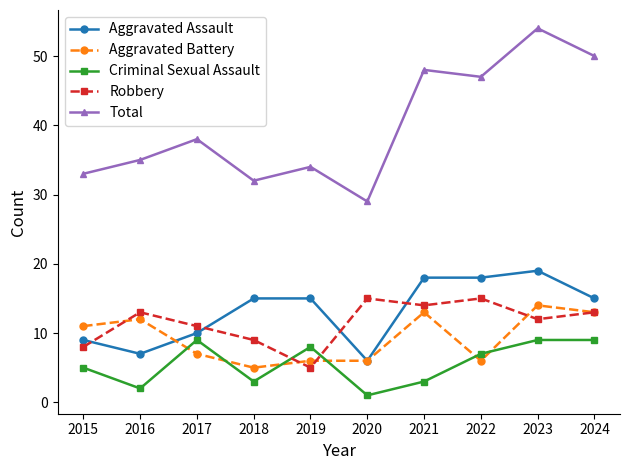

Rank the series by their maximum value, from highest to lowest.

Total, Aggravated Assault, Robbery, Aggravated Battery, Criminal Sexual Assault